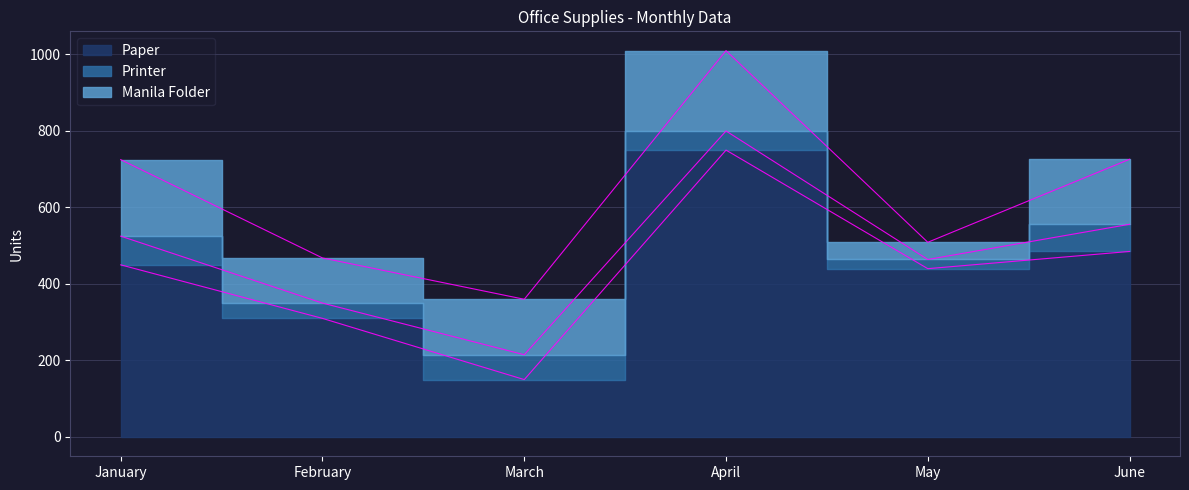

How many data points in Manila Folder are above 170?

2